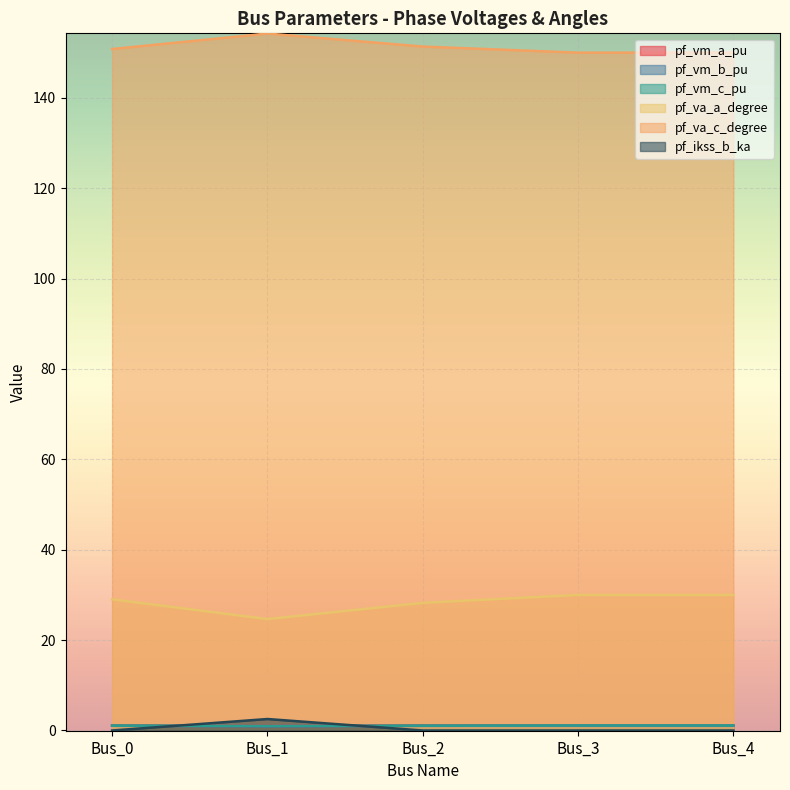

What is the value of the pf_va_a_degree point at the 4th from the left?

30.0